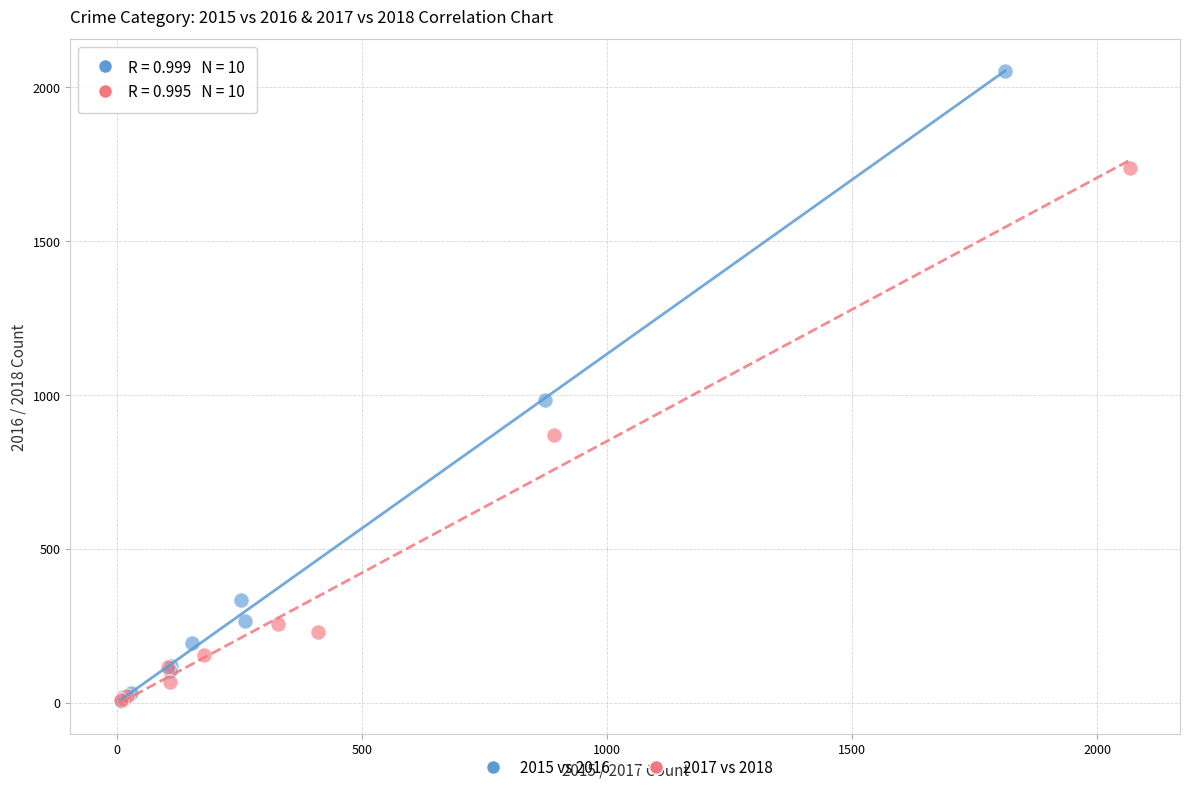

Which series contains the highest Y value?

2015 vs 2016